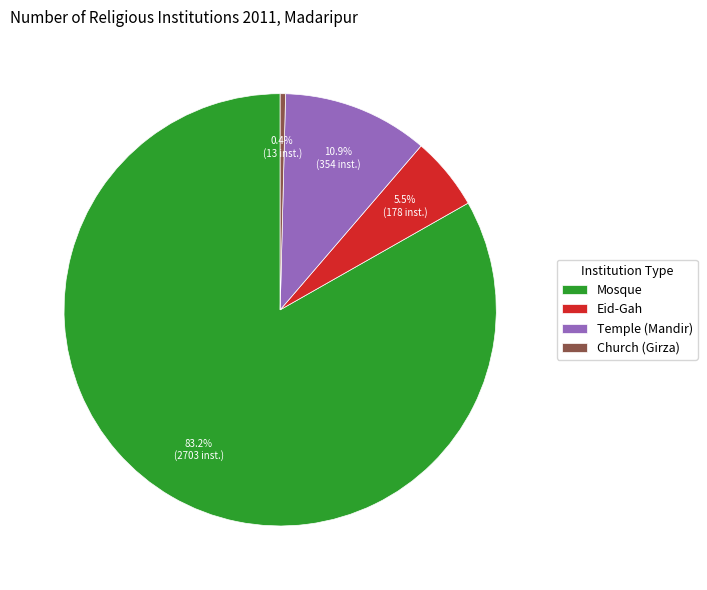

How many segments does this pie chart have?

4